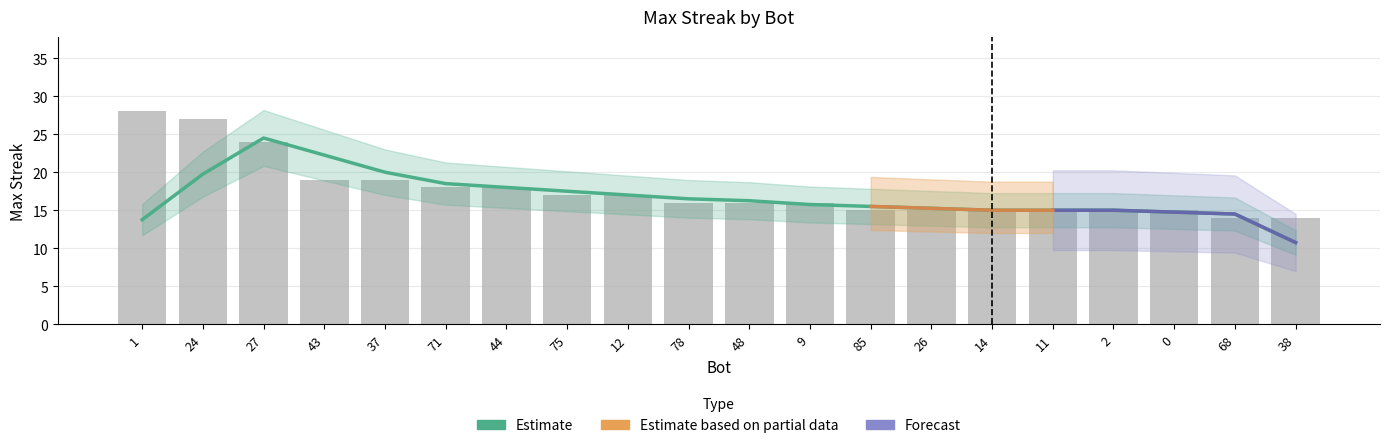

Count the number of values greater than 16.

10